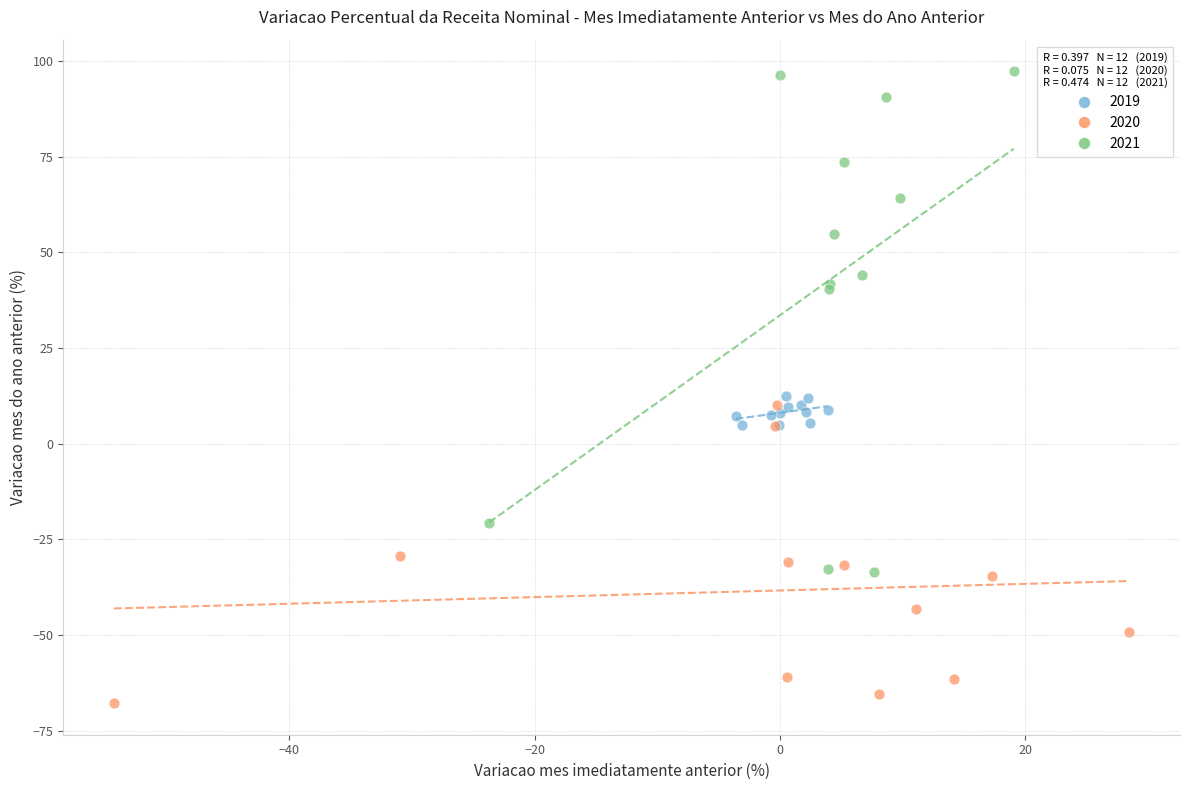

Which series has the largest Y range (max minus min)?

2021